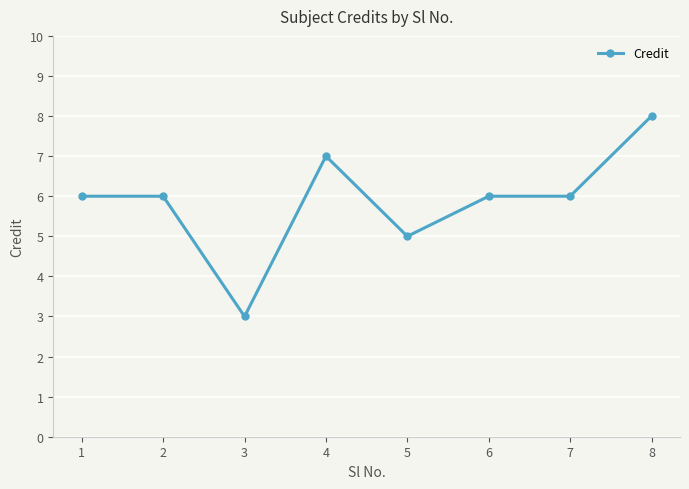

What is the sum of the values at 6 and 3?

9